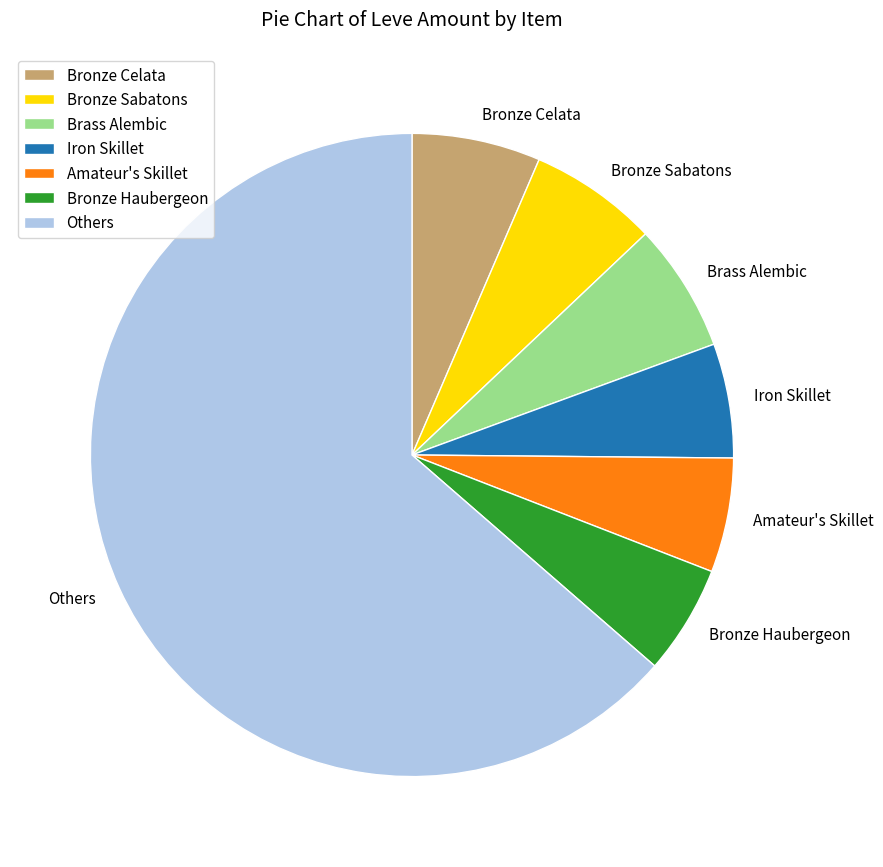

Which slice is the largest?

Others